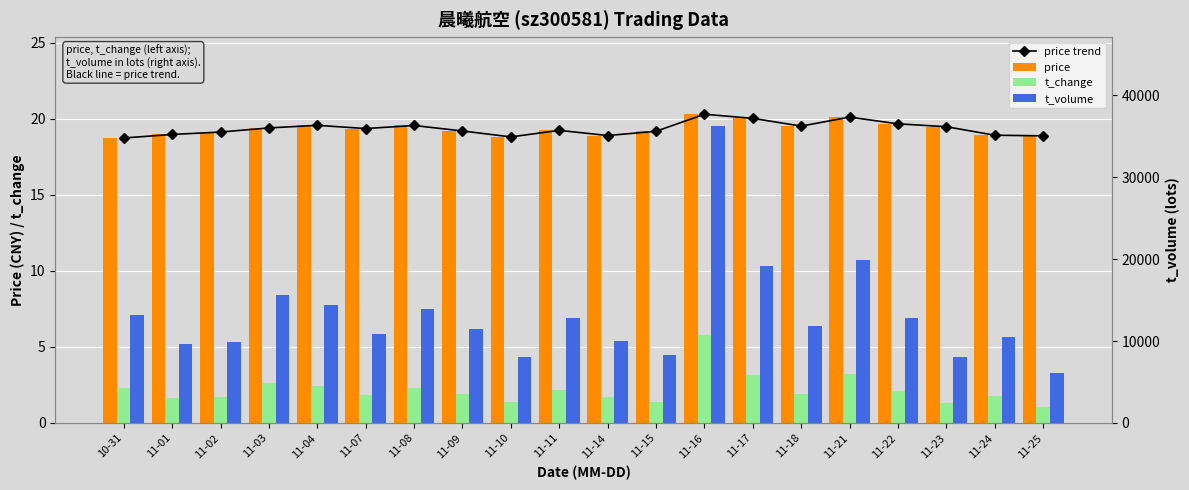

What are all the series names shown in the legend?

price trend, price, t_change, t_volume